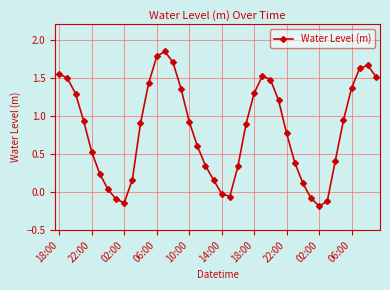

What is the sum of all values?

32.1